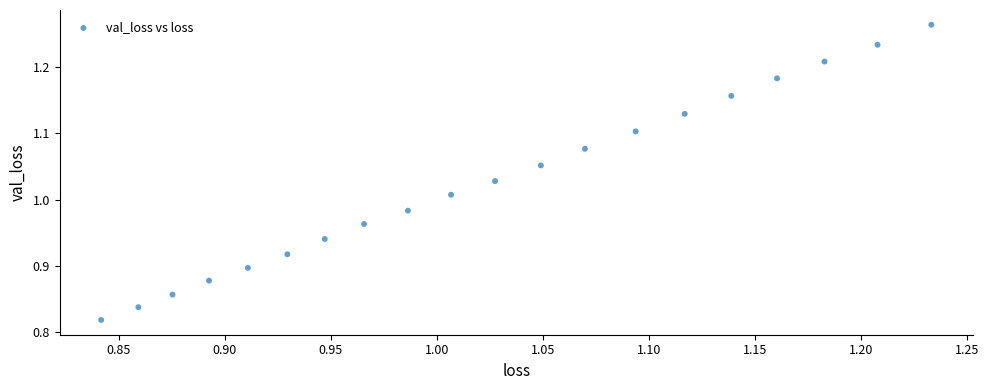

What is the range of X values (max minus min)?

0.4